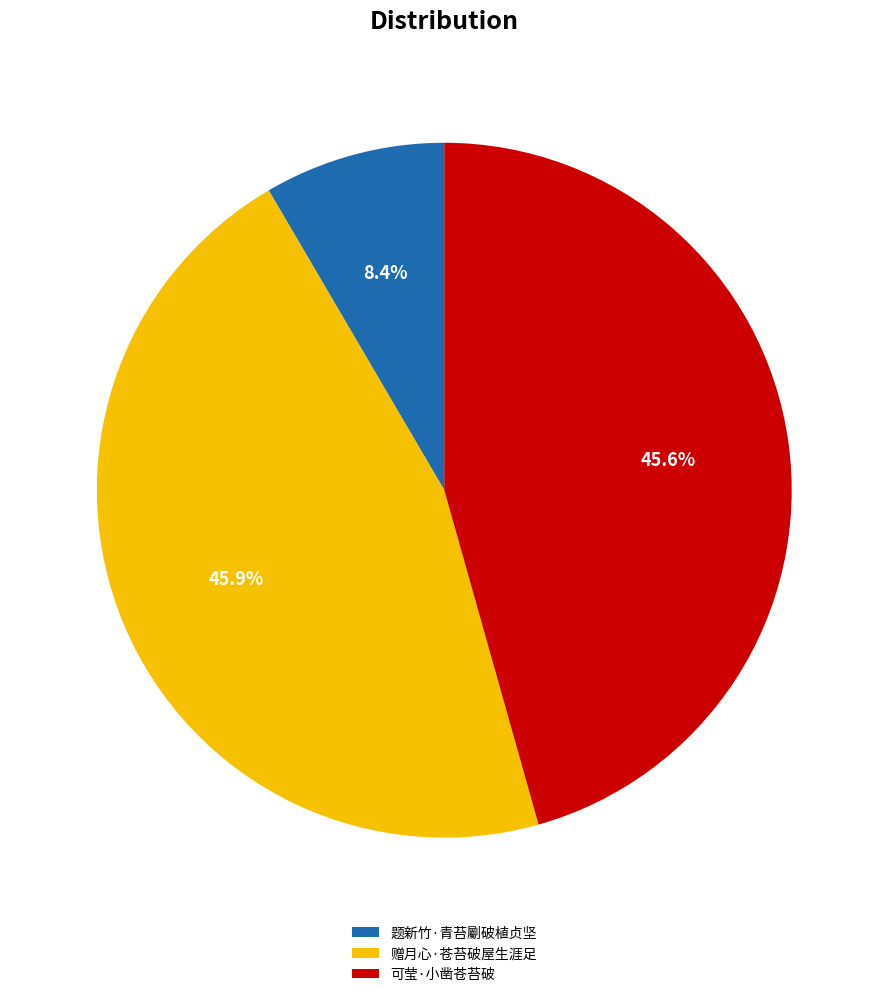

How many segments does this pie chart have?

3